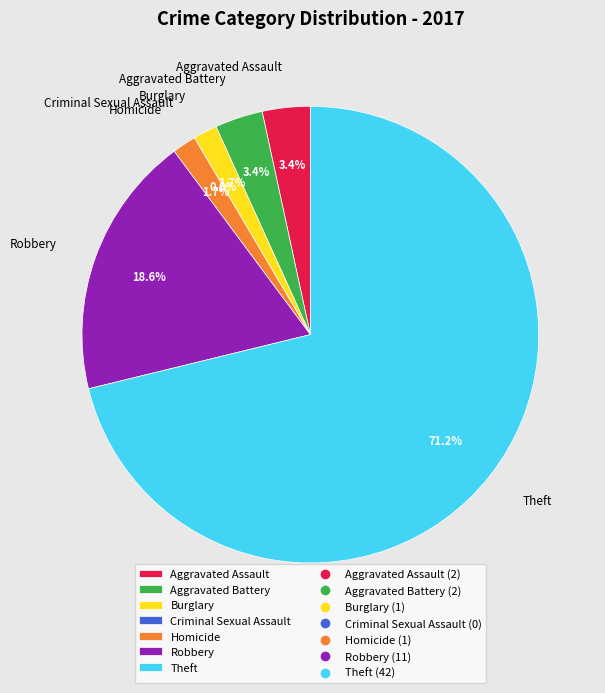

Count the number of slices in the pie.

5